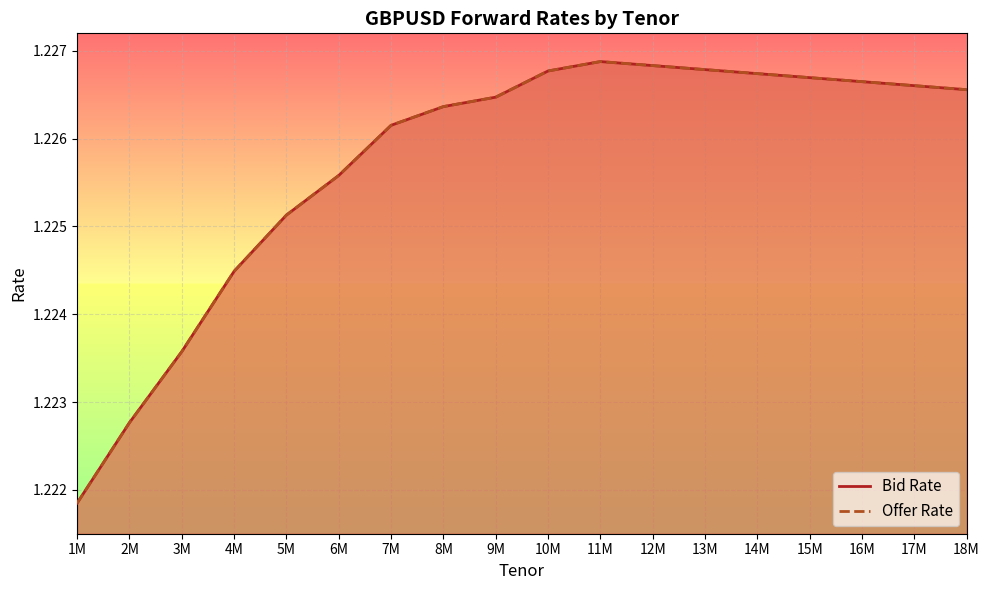

What is the label of the 2nd point from the right?

17M